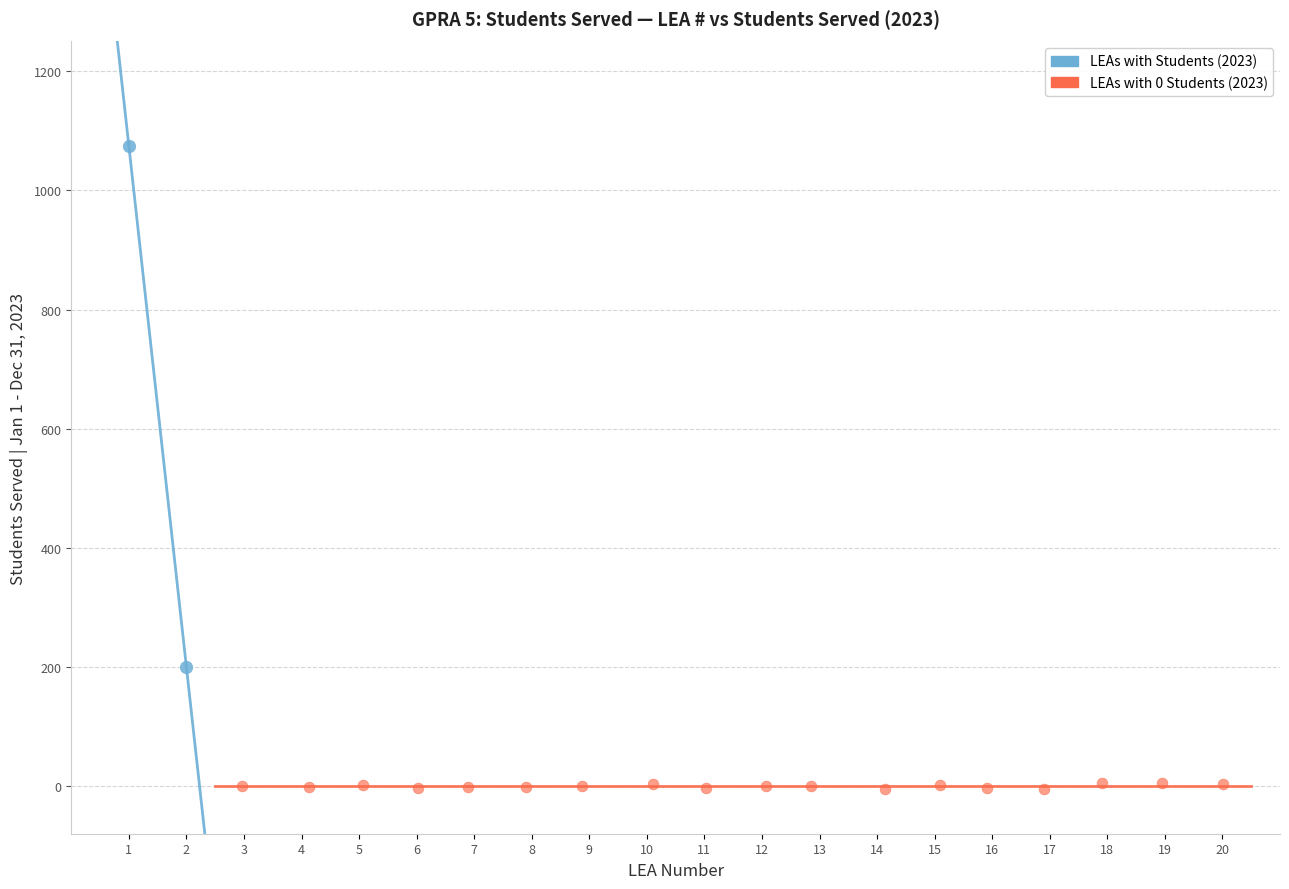

Which series reaches the maximum Y coordinate?

LEAs with Students (2023)